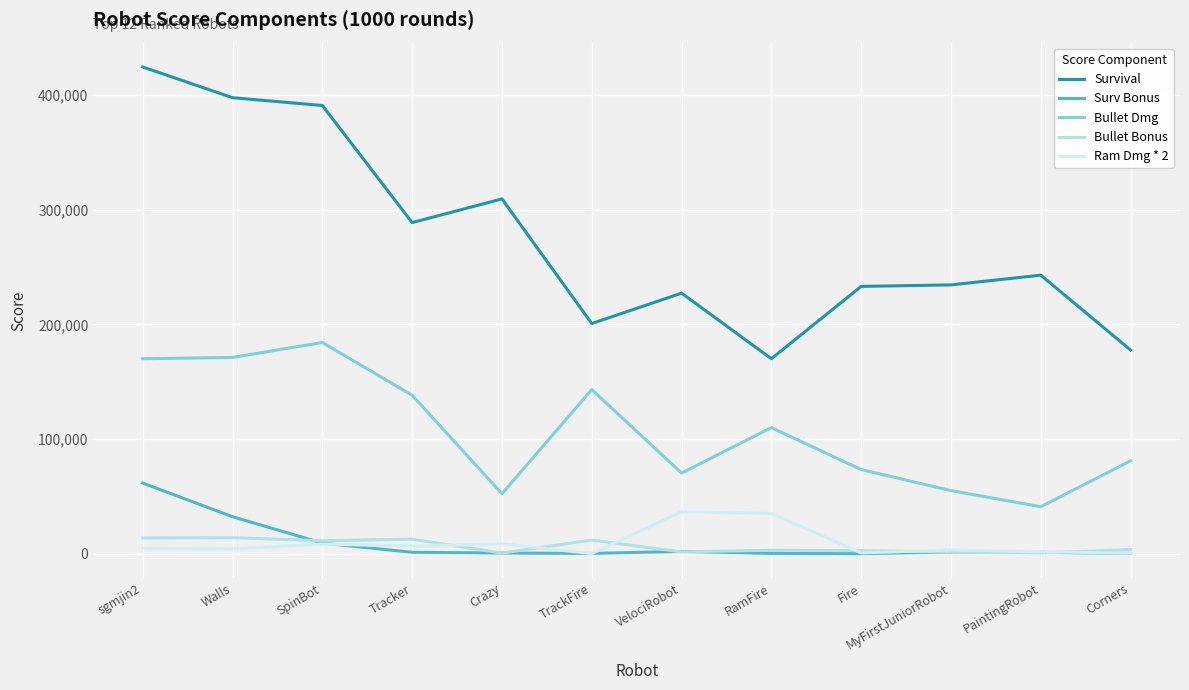

Reading left to right, extract all data points from this chart.

Survival: sgmjin2=424550	Walls=397750	SpinBot=390950	Tracker=288800	Crazy=309450	TrackFire=200750	VelociRobot=227250	RamFire=170050	Fire=233150	MyFirstJuniorRobot=234450	PaintingRobot=242950	Corners=177600
Surv Bonus: sgmjin2=61600	Walls=32230	SpinBot=9240	Tracker=1210	Crazy=550	TrackFire=220	VelociRobot=1980	RamFire=220	Fire=0	MyFirstJuniorRobot=1430	PaintingRobot=1100	Corners=220
Bullet Dmg: sgmjin2=170060	Walls=171168	SpinBot=184220	Tracker=138189	Crazy=52280	TrackFire=143148	VelociRobot=70293	RamFire=109935	Fire=73403	MyFirstJuniorRobot=55012	PaintingRobot=40962	Corners=80994
Bullet Bonus: sgmjin2=13713	Walls=13959	SpinBot=11262	Tracker=12674	Crazy=526	TrackFire=11844	VelociRobot=1532	RamFire=3030	Fire=2680	MyFirstJuniorRobot=1370	PaintingRobot=581	Corners=3639
Ram Dmg * 2: sgmjin2=4843	Walls=4134	SpinBot=8401	Tracker=6524	Crazy=8737	TrackFire=0	VelociRobot=36617	RamFire=34969	Fire=668	MyFirstJuniorRobot=3178	PaintingRobot=1747	Corners=374